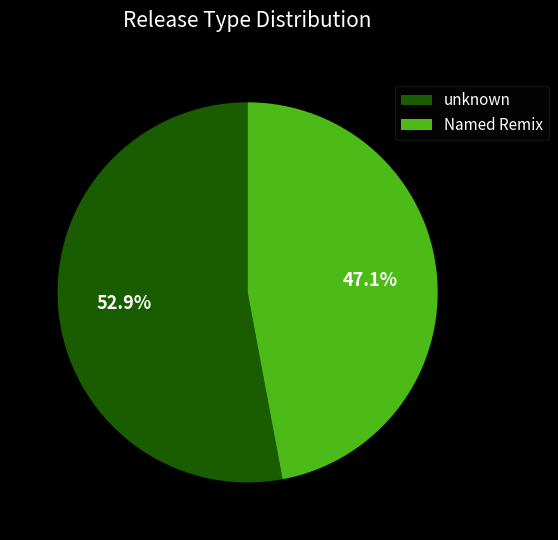

Rank the categories by value from highest to lowest.

unknown, Named Remix